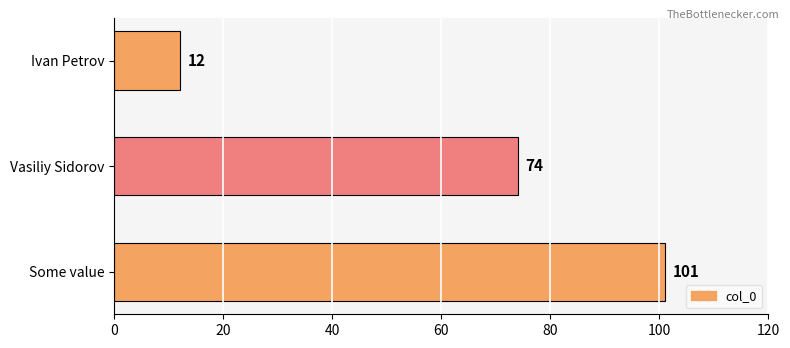

Between Some value and Vasiliy Sidorov, which is larger?

Some value